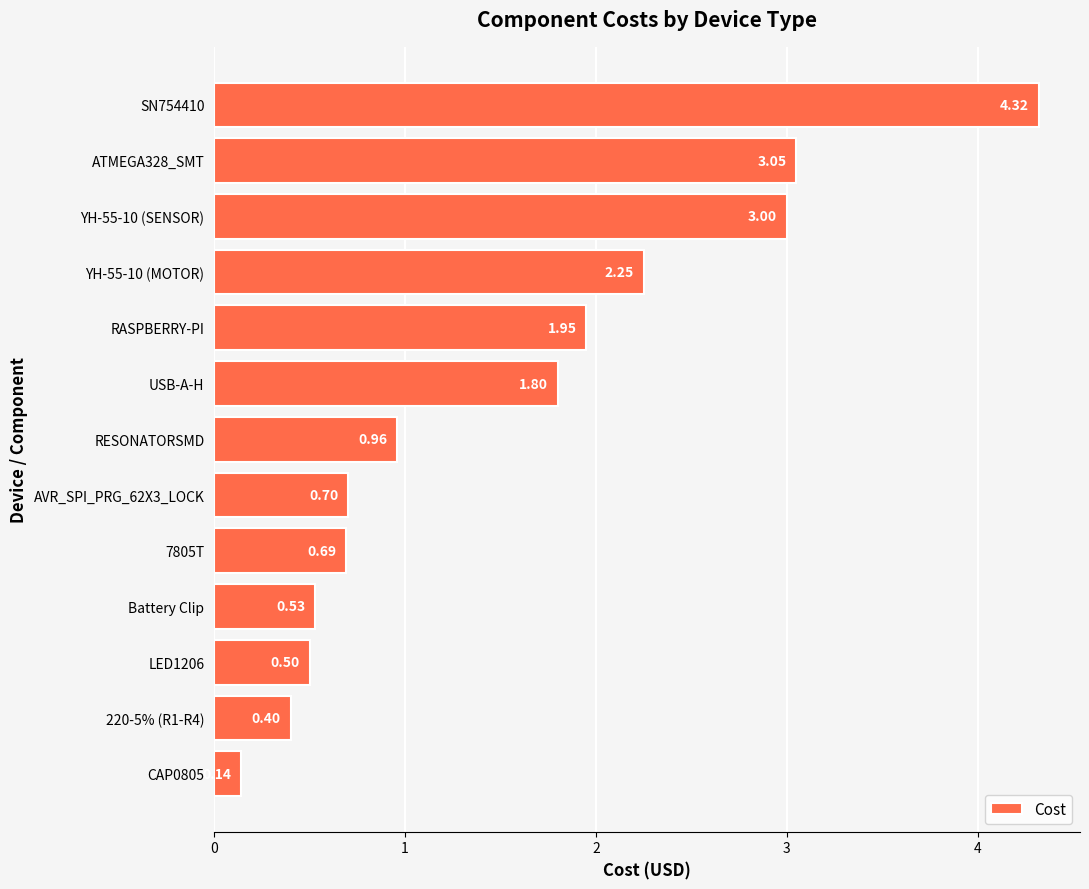

How many bars are there in total?

13